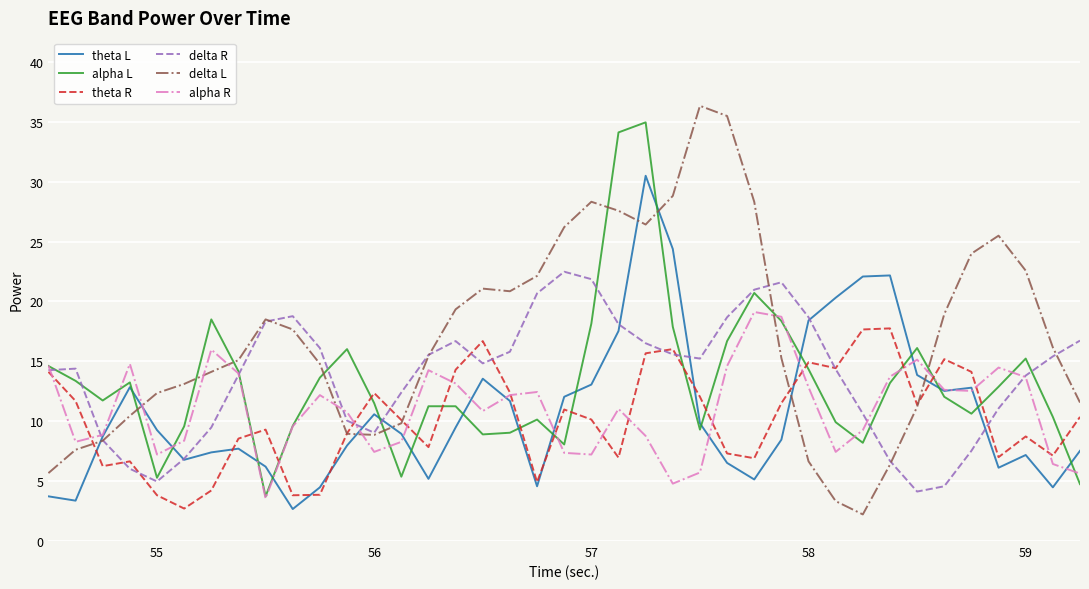

What is the minimum value for theta L?

2.7